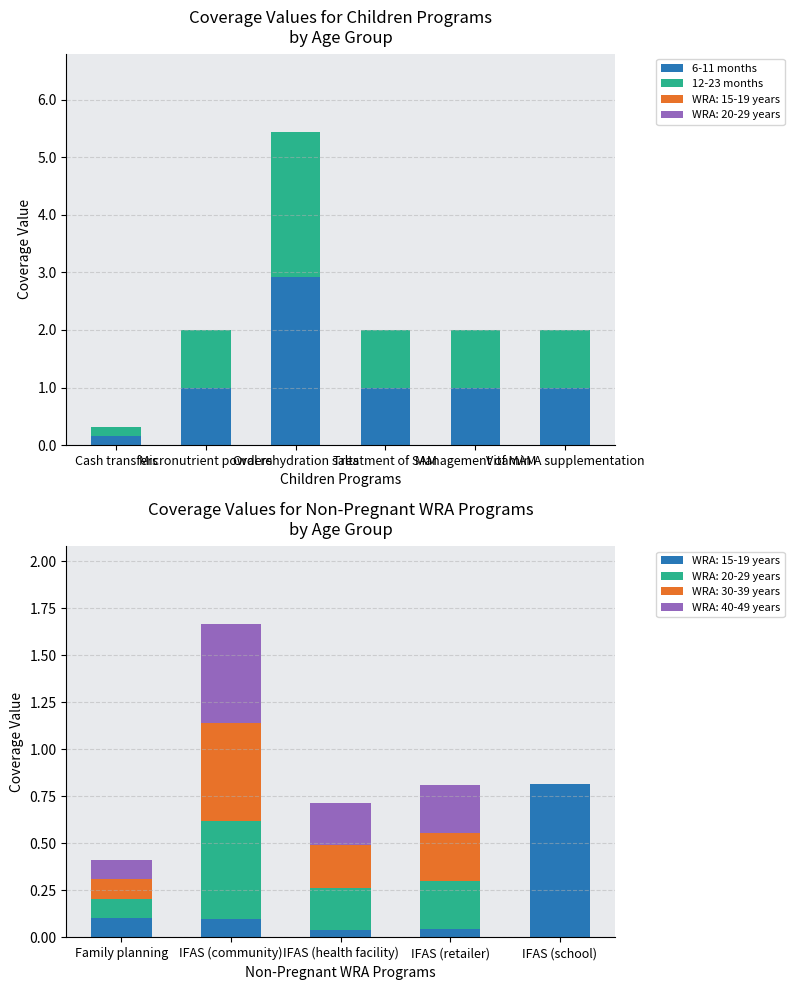

What is the average value of the 12-23 months series?

1.1